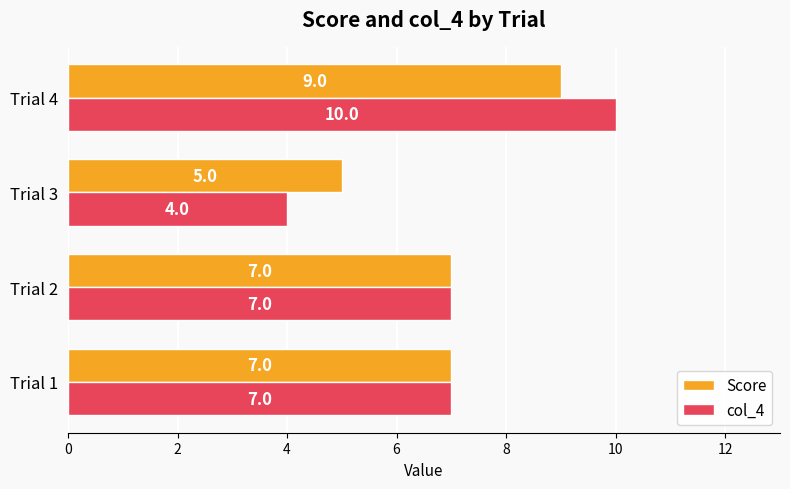

Count the col_4 values in the range 7 to 10.

3